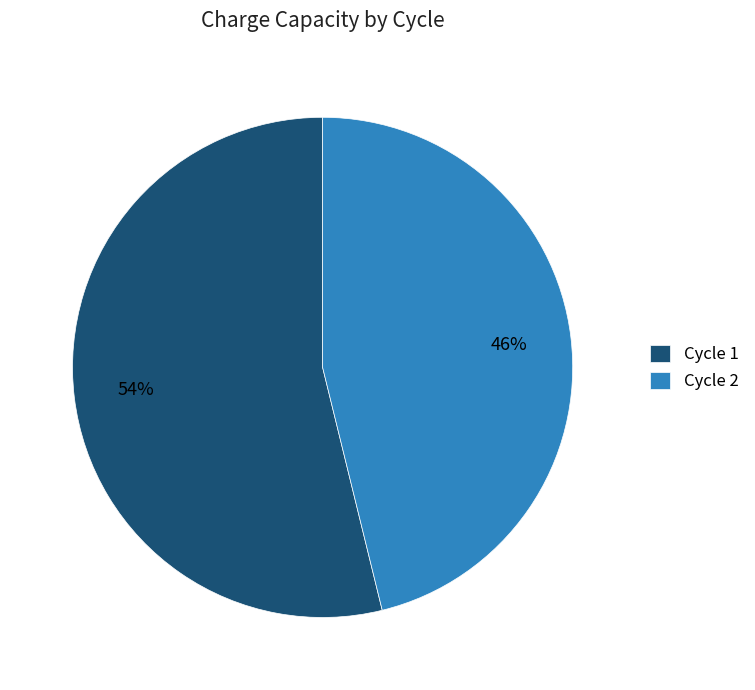

True or false: Cycle 2 accounts for 37% of the total.

False